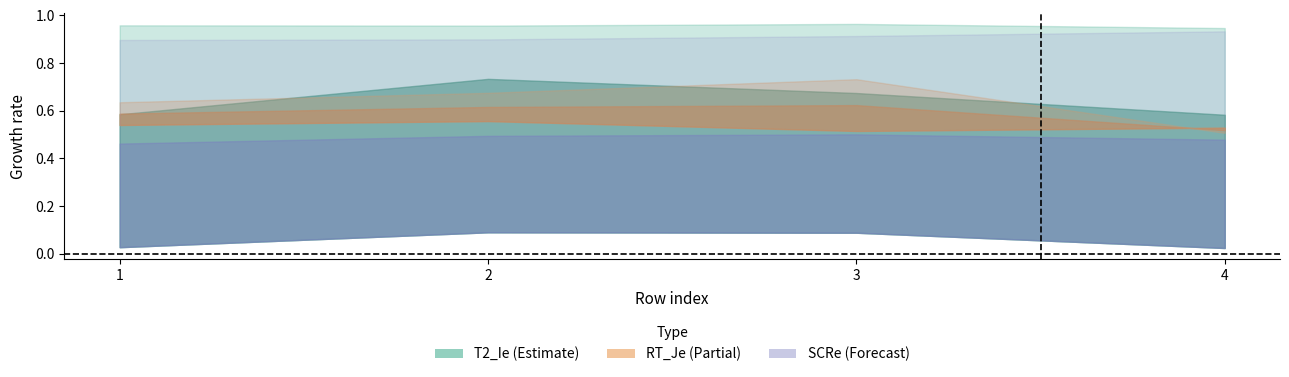

What is the value of the SCRe point at the 4th from the left?

0.9